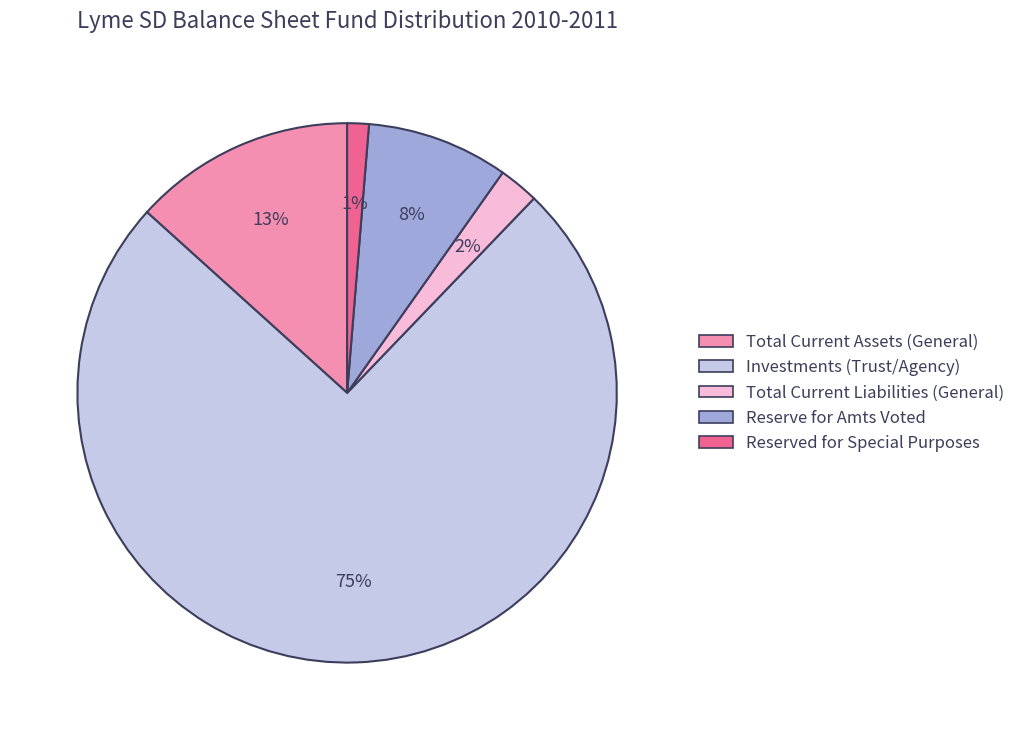

Rank the categories by value from lowest to highest.

Reserved for Special Purposes, Total Current Liabilities (General), Reserve for Amts Voted, Total Current Assets (General), Investments (Trust/Agency)